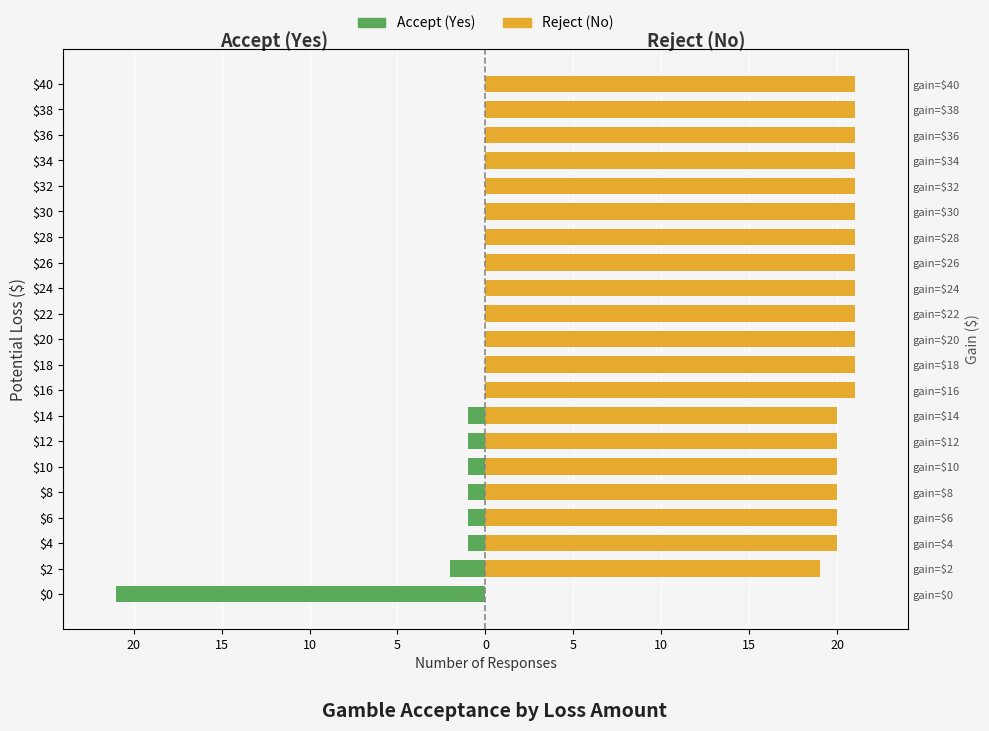

What is the average value of the Accept (Yes) series?

-1